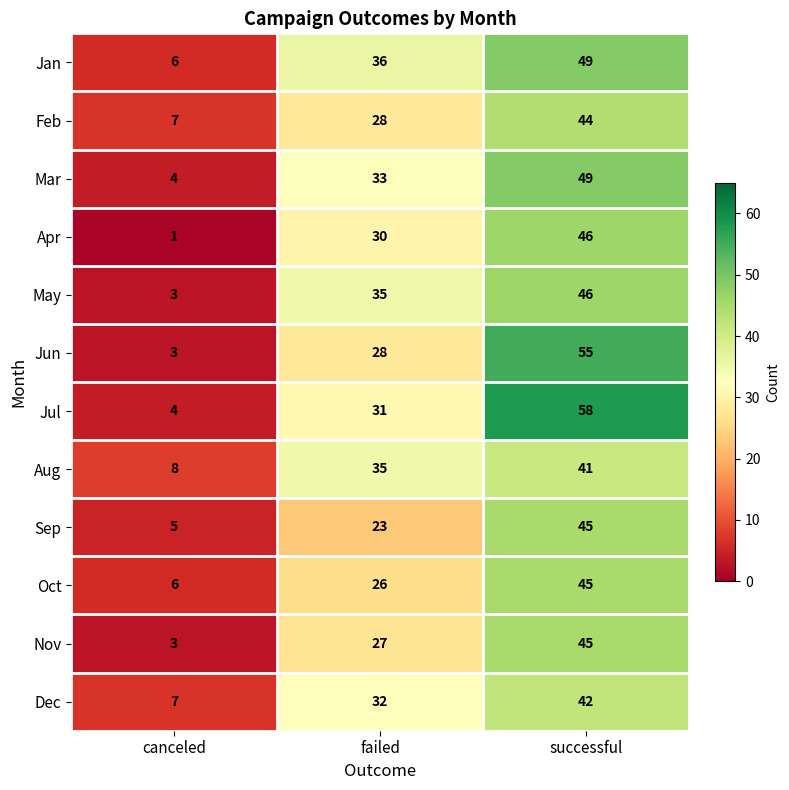

What is the greatest value displayed?

58